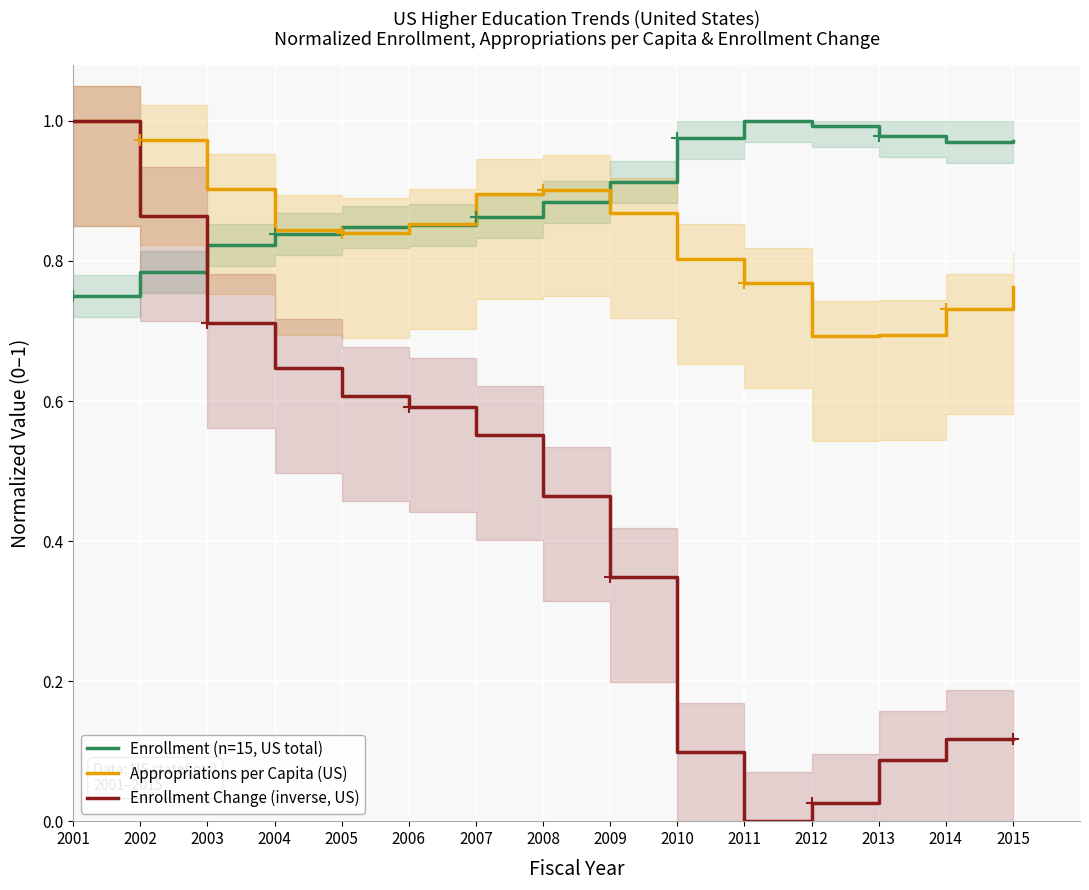

Rank the series by their maximum value, from lowest to highest.

Enrollment (n=15, US total), Appropriations per Capita (US), Enrollment Change (inverse, US)